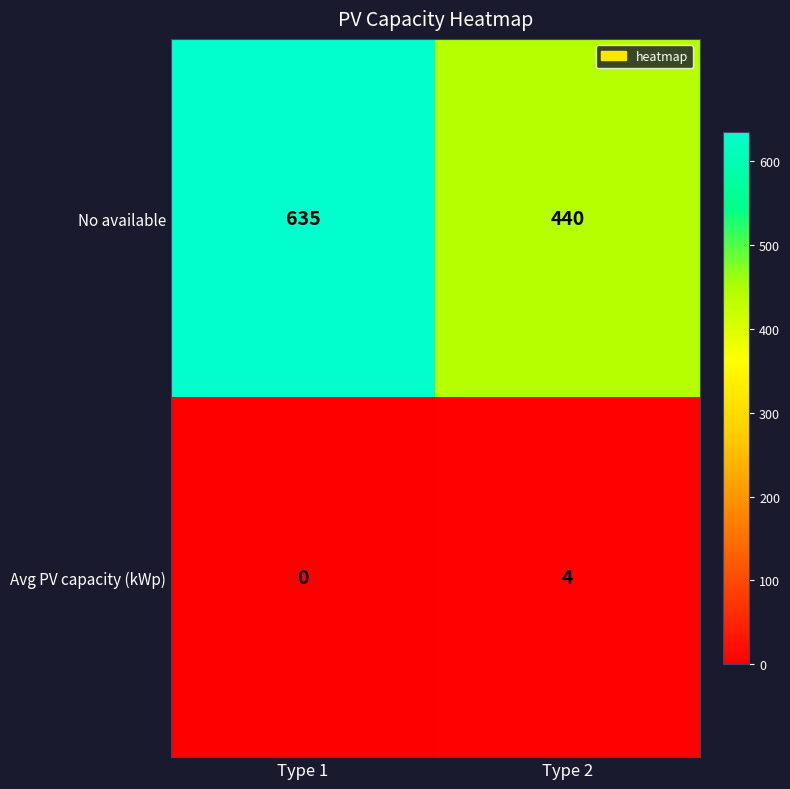

What is the total value across all series at Type 2?

444